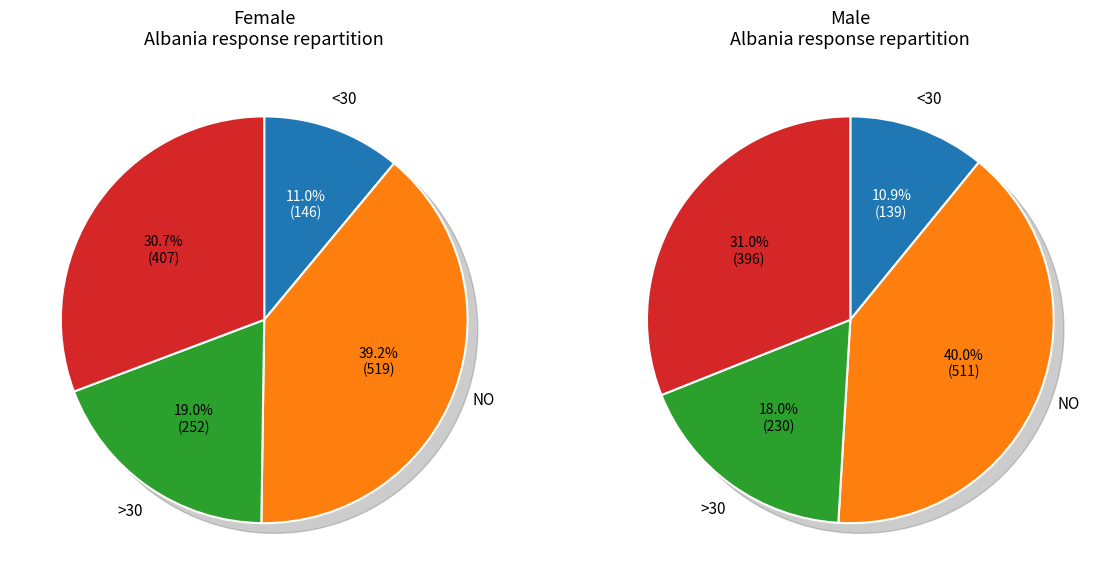

True or false: Sometimes accounts for 31% of the total.

True